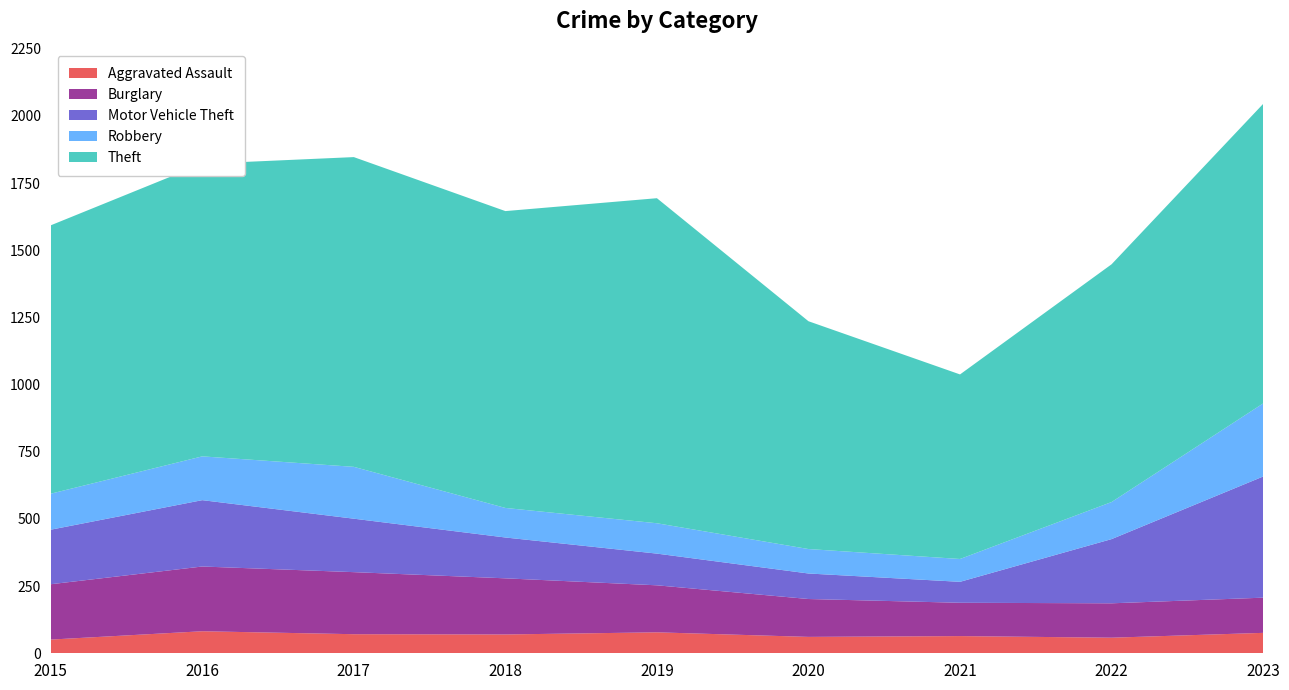

Reading left to right, extract all data points from this chart.

Aggravated Assault: 51	82	71	70	78	61	64	58	76
Burglary: 206	241	231	209	175	141	124	128	131
Motor Vehicle Theft: 203	247	199	152	118	95	78	239	451
Robbery: 134	163	193	110	113	91	85	138	272
Theft: 999	1089	1153	1105	1210	848	687	885	1115